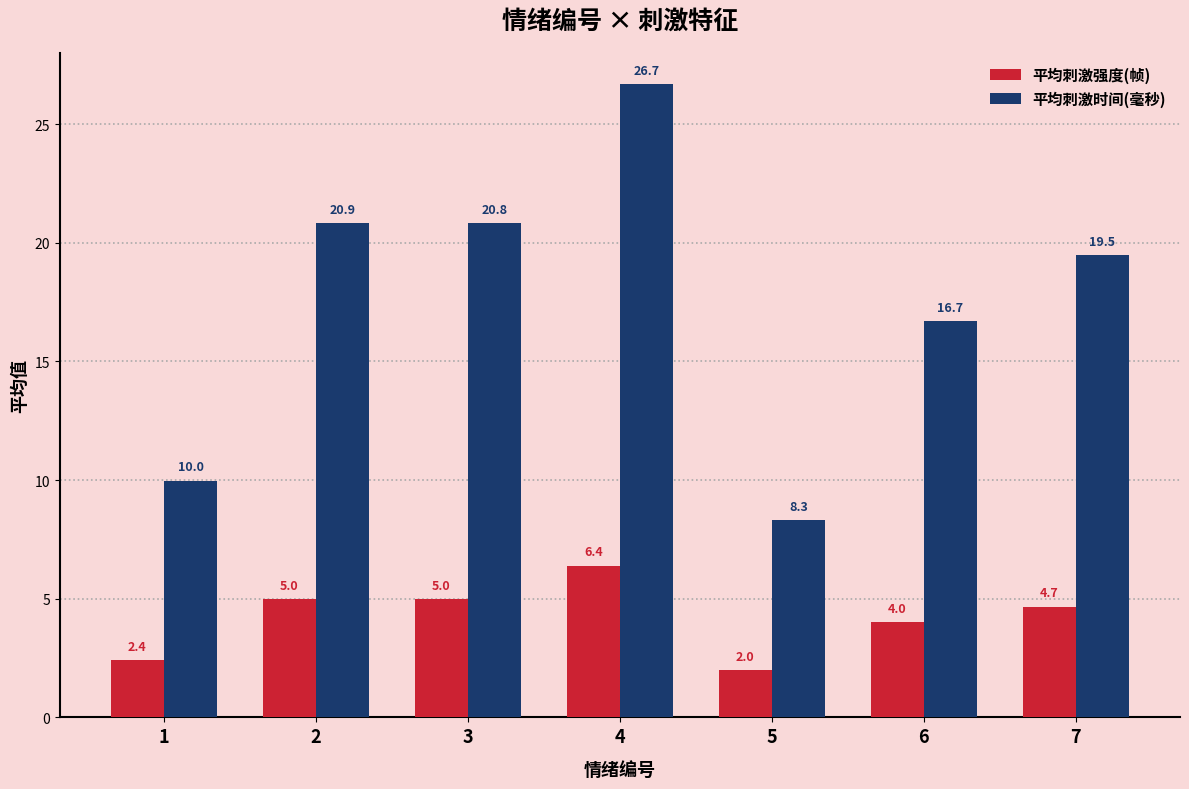

Which series has the largest total across all categories?

平均刺激时间(毫秒)